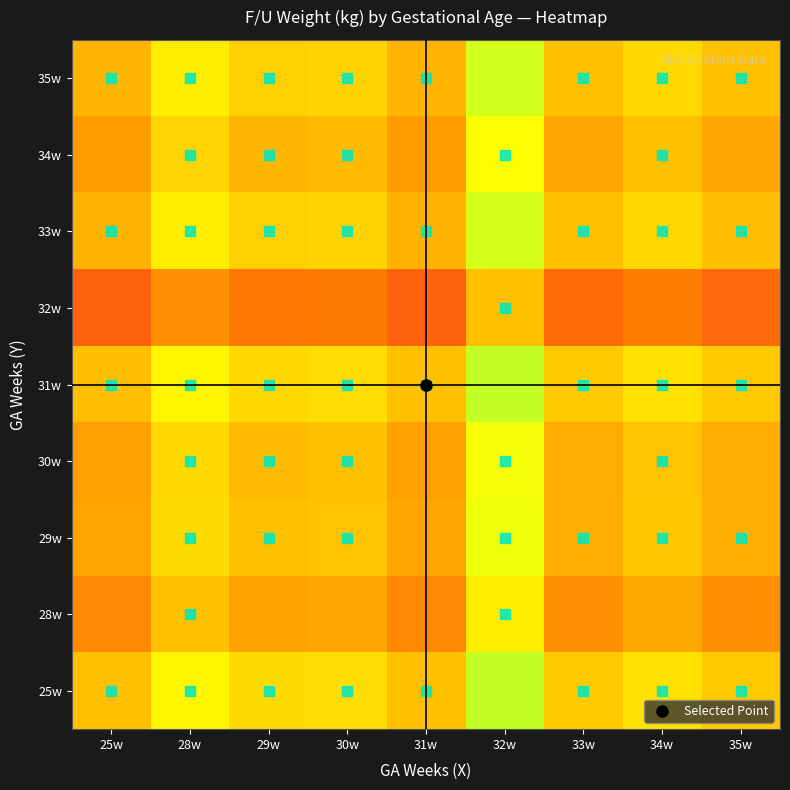

Reading left to right, extract all data points from this chart.

25w: 25w=0.5	28w=0.6	29w=0.6	30w=0.6	31w=0.5	32w=0.7	33w=0.5	34w=0.6	35w=0.5
28w: 25w=0.4	28w=0.5	29w=0.4	30w=0.4	31w=0.4	32w=0.6	33w=0.4	34w=0.4	35w=0.4
29w: 25w=0.4	28w=0.6	29w=0.5	30w=0.5	31w=0.4	32w=0.7	33w=0.5	34w=0.5	35w=0.5
30w: 25w=0.4	28w=0.6	29w=0.5	30w=0.5	31w=0.4	32w=0.7	33w=0.4	34w=0.5	35w=0.4
31w: 25w=0.5	28w=0.6	29w=0.6	30w=0.6	31w=0.5	32w=0.7	33w=0.5	34w=0.6	35w=0.5
32w: 25w=0.3	28w=0.4	29w=0.3	30w=0.3	31w=0.3	32w=0.5	33w=0.3	34w=0.3	35w=0.3
33w: 25w=0.5	28w=0.6	29w=0.5	30w=0.6	31w=0.5	32w=0.7	33w=0.5	34w=0.6	35w=0.5
34w: 25w=0.4	28w=0.6	29w=0.5	30w=0.5	31w=0.4	32w=0.7	33w=0.4	34w=0.5	35w=0.4
35w: 25w=0.5	28w=0.6	29w=0.5	30w=0.6	31w=0.5	32w=0.7	33w=0.5	34w=0.6	35w=0.5